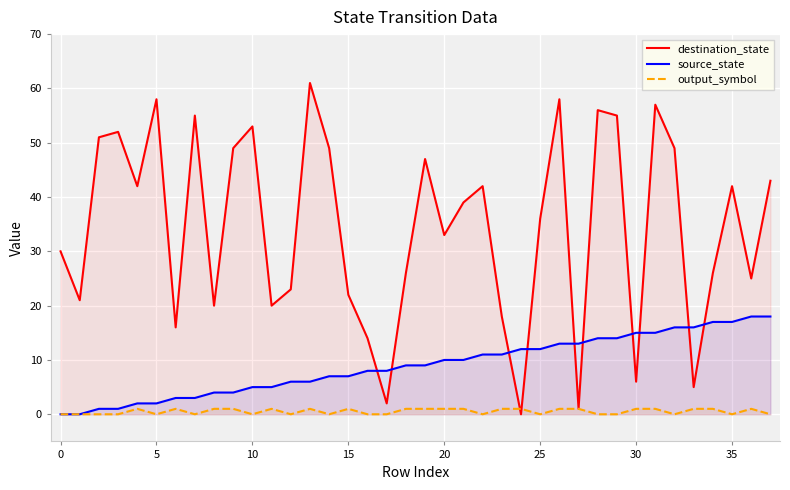

Is the value of destination_state at 19 greater than the value of output_symbol at 20?

Yes